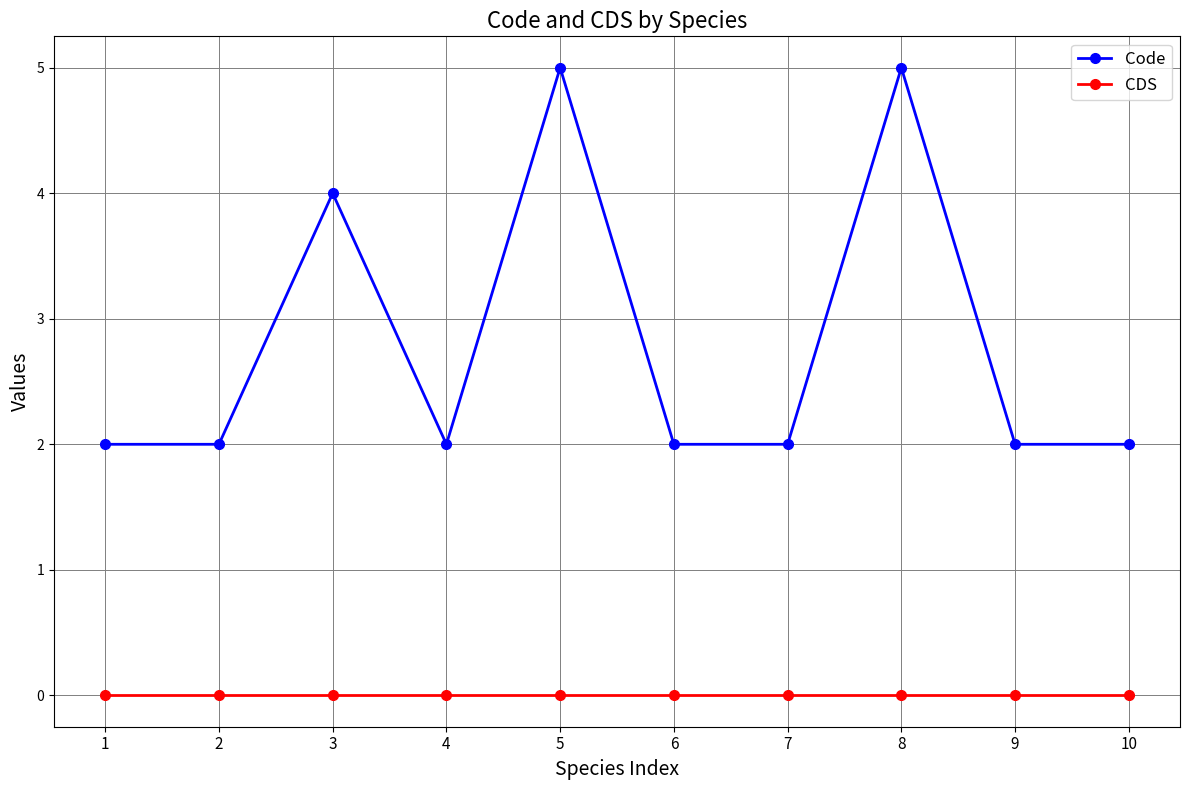

The value of Code at 2 is 2. True or false?

True